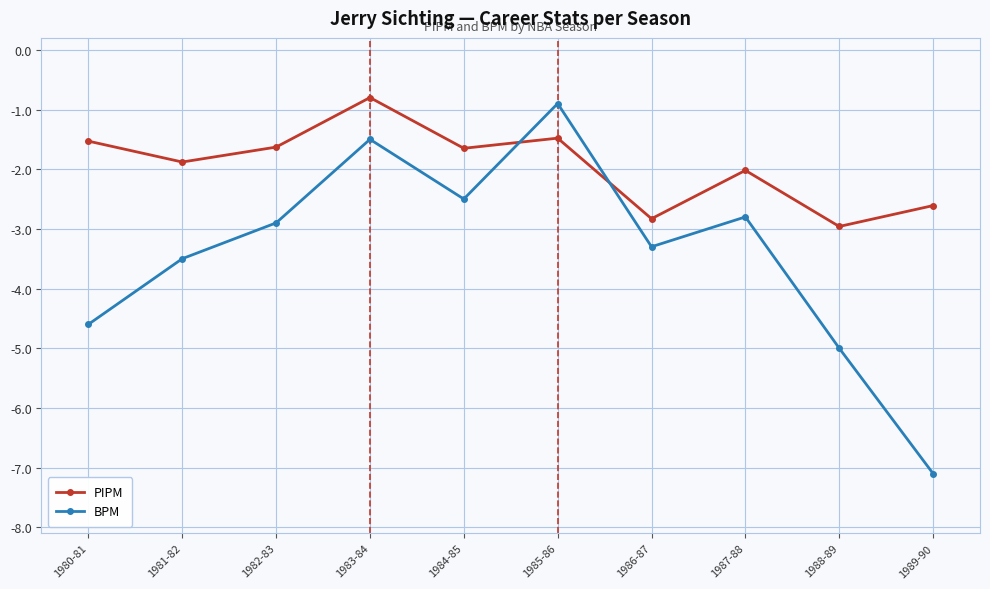

True or false: PIPM and BPM cross at least once.

True